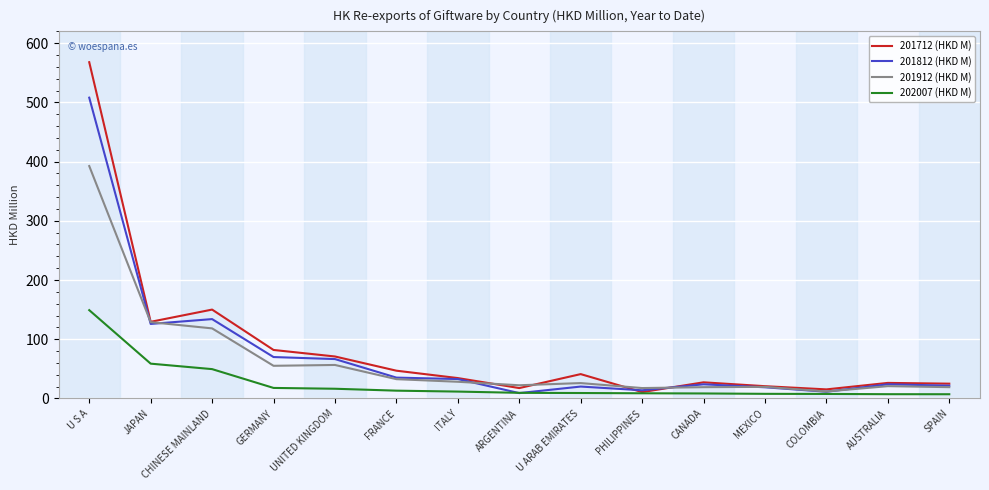

Is the value of 202007 (HKD M) at U ARAB EMIRATES greater than the value of 201712 (HKD M) at CANADA?

No